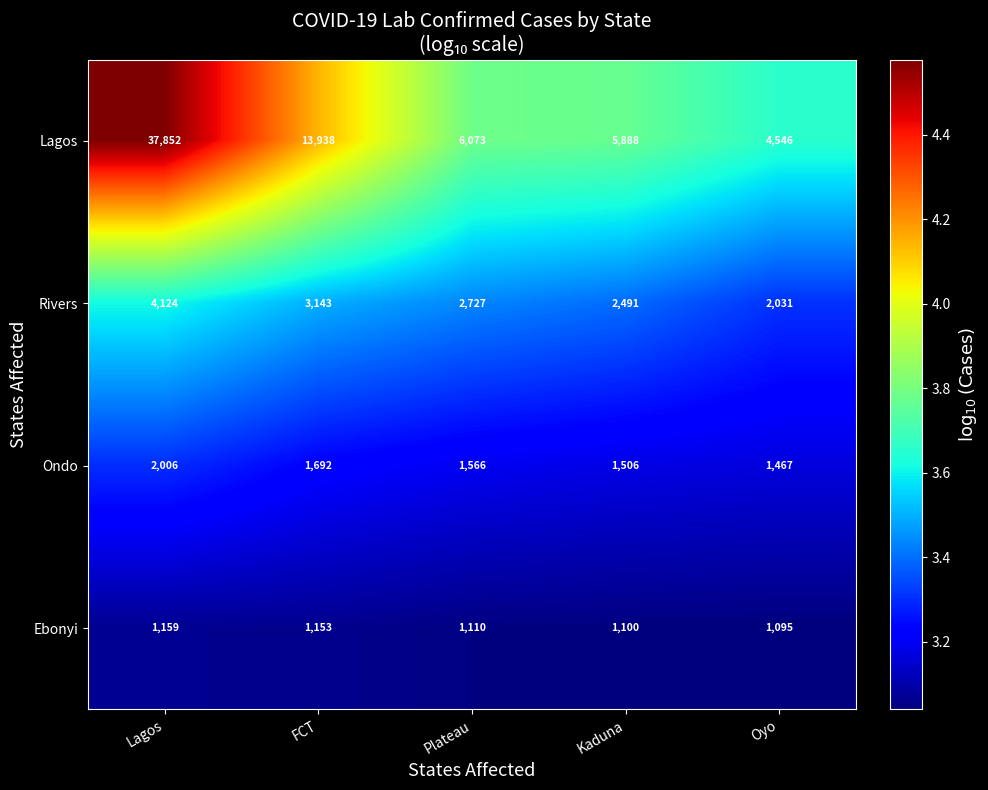

What is the greatest value displayed?

37852